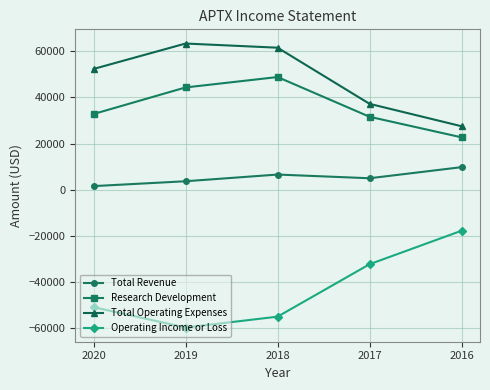

What value does the Operating Income or Loss series have at 2018, to the nearest 50?

-54900